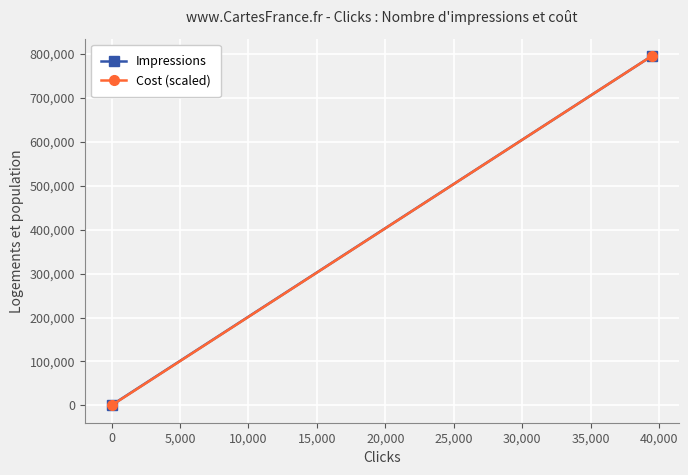

Count the Impressions values in the range 875 to 794928.

2